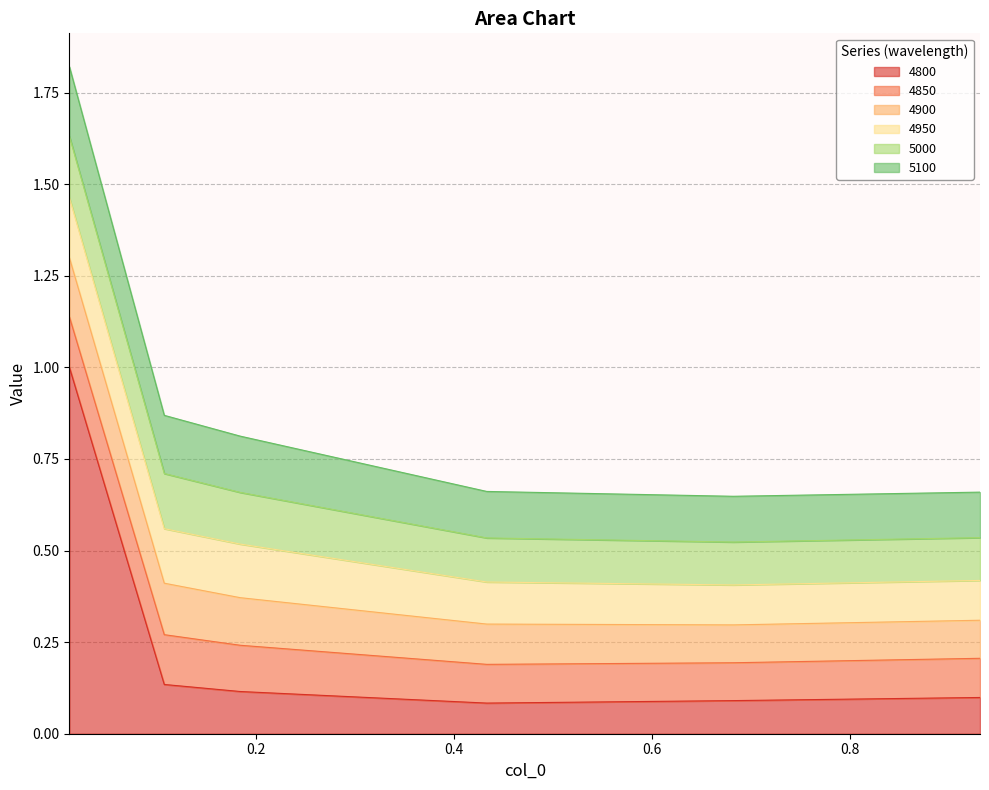

Reading left to right, extract all data points from this chart.

4800: 1.0	0.1	0.1	0.1	0.1	0.1
4850: 0.1	0.1	0.1	0.1	0.1	0.1
4900: 0.2	0.1	0.1	0.1	0.1	0.1
4950: 0.2	0.1	0.1	0.1	0.1	0.1
5000: 0.2	0.2	0.1	0.1	0.1	0.1
5100: 0.2	0.2	0.2	0.1	0.1	0.1